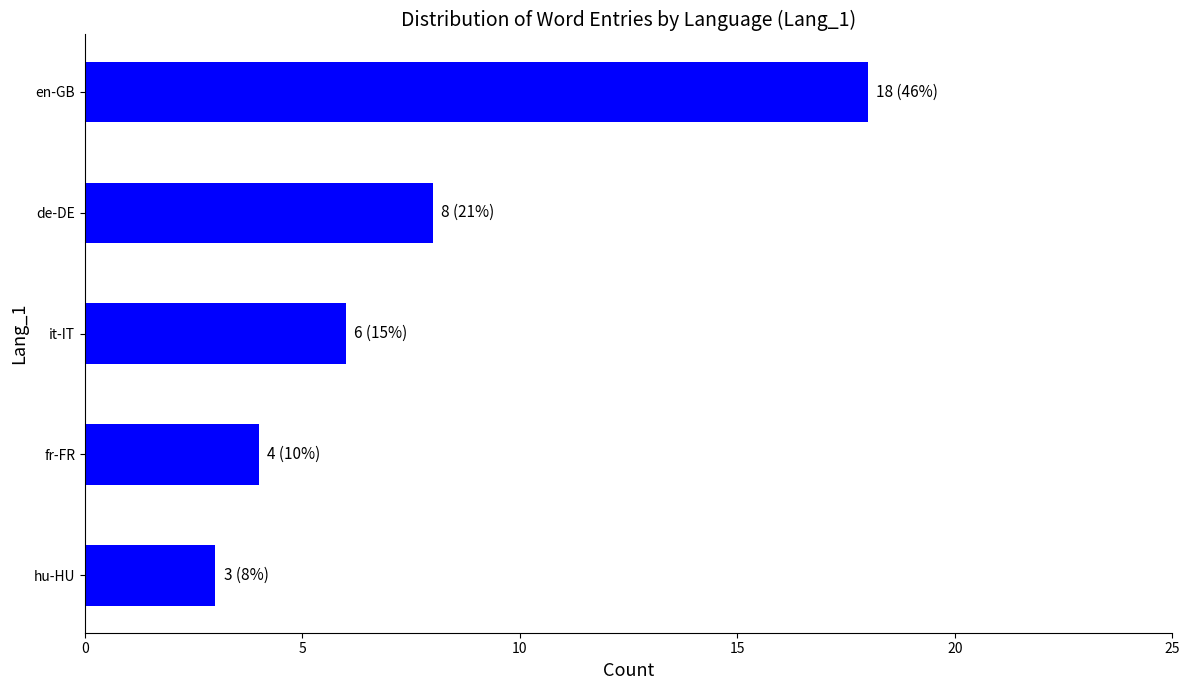

Which category has the lowest value across all series?

hu-HU